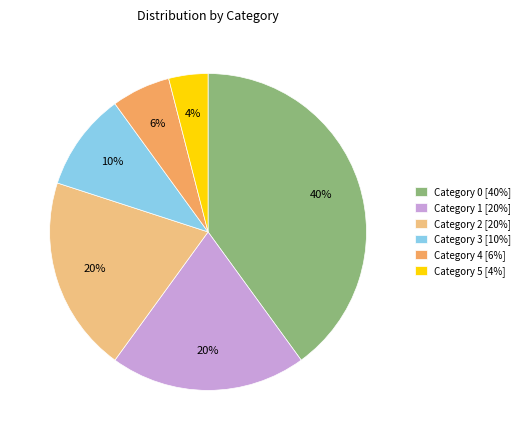

How many segments does this pie chart have?

6